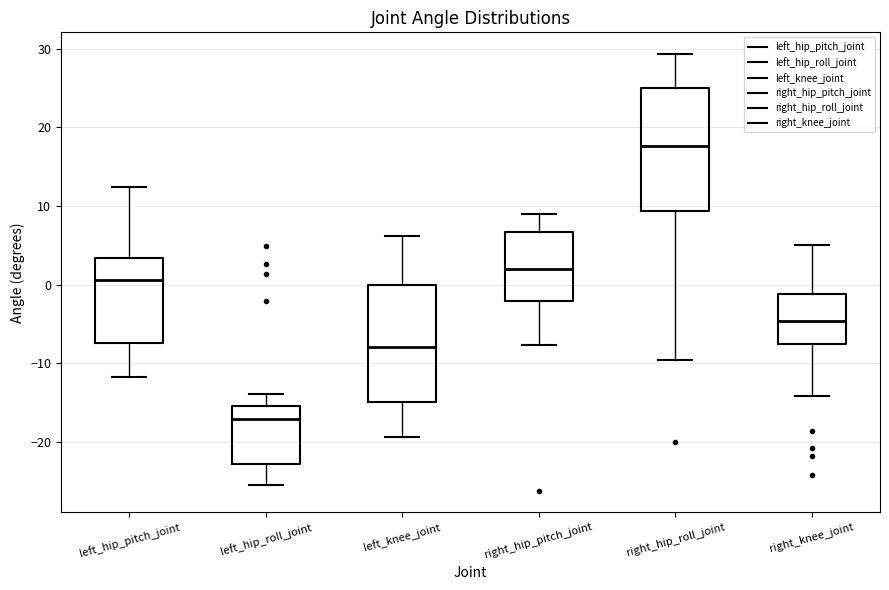

Reading left to right, read every box against the y-axis: the position of its median line, the range the box covers, and the ends of its whiskers. The values are not printed on the chart, so give them approximately, as read against the axis.

left_hip_pitch_joint: median 1, box -7 to 3, whiskers -12 to 12
left_hip_roll_joint: median -17, box -23 to -15, whiskers -25 to -14
left_knee_joint: median -8, box -15 to 0, whiskers -19 to 6
right_hip_pitch_joint: median 2, box -2 to 7, whiskers -8 to 9
right_hip_roll_joint: median 18, box 9 to 25, whiskers -10 to 29
right_knee_joint: median -5, box -8 to -1, whiskers -14 to 5